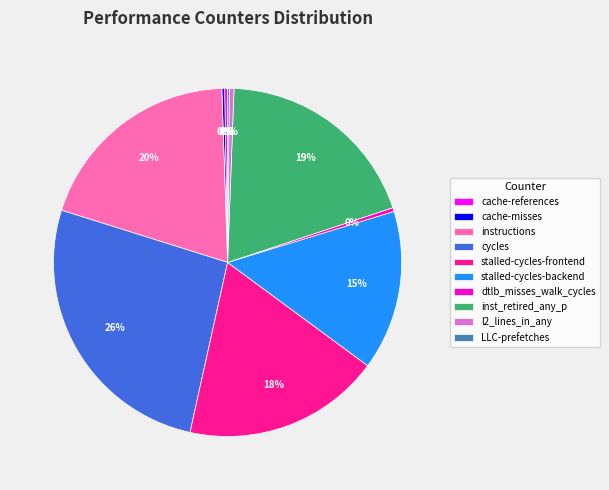

True or false: stalled-cycles-backend accounts for 26% of the total.

False